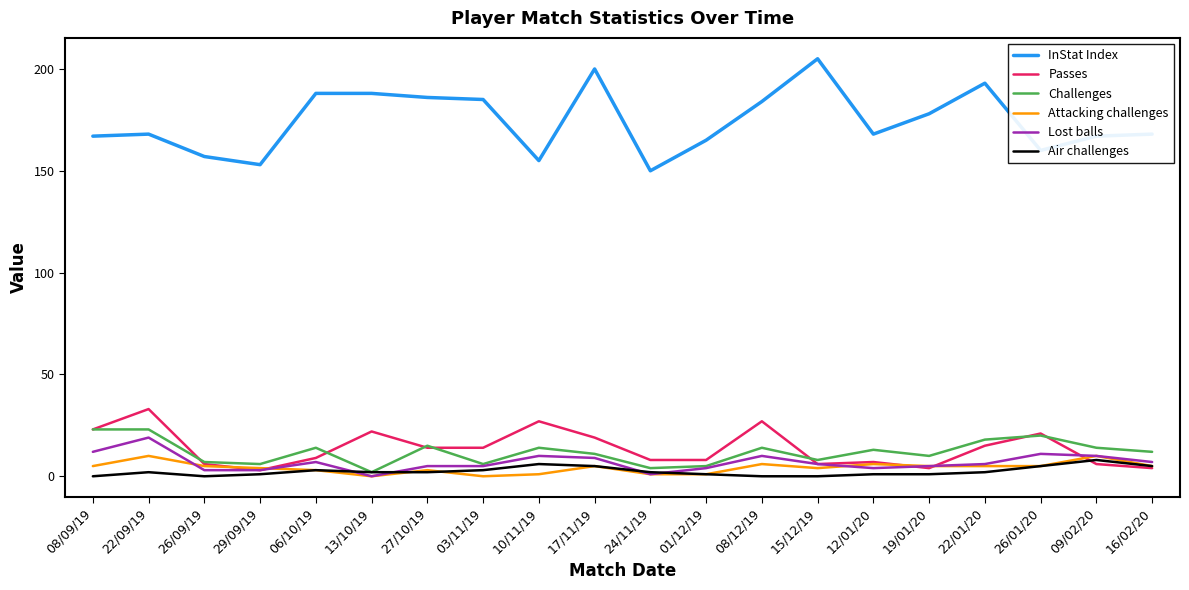

What is the sum of all Lost balls values?

137